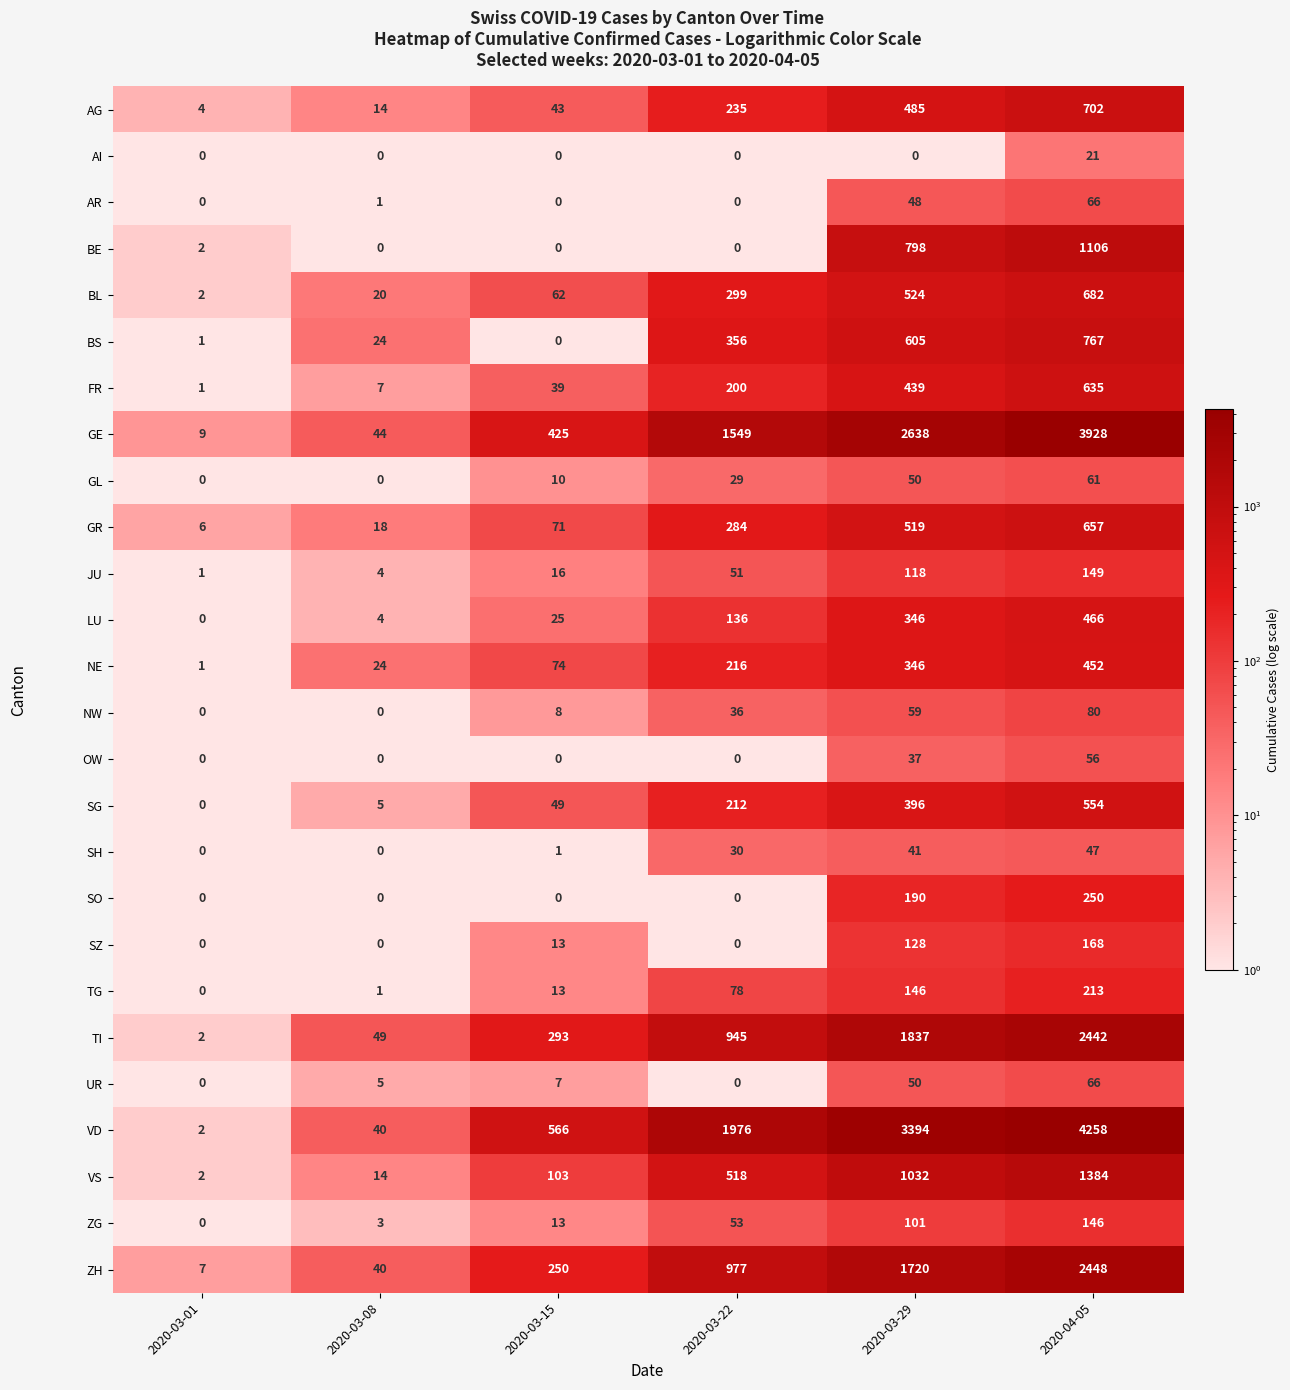

Rank the categories by AG value from lowest to highest.

2020-03-01, 2020-03-08, 2020-03-15, 2020-03-22, 2020-03-29, 2020-04-05